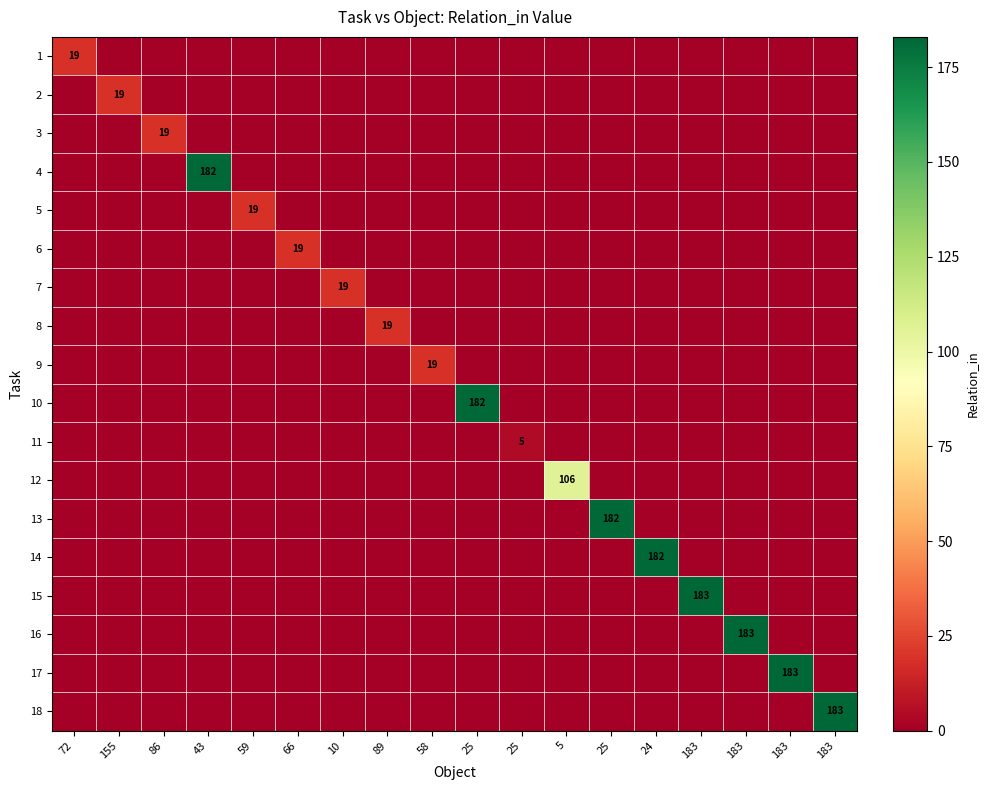

Is the value of 7 at 66 greater than the value of 2 at 155?

No